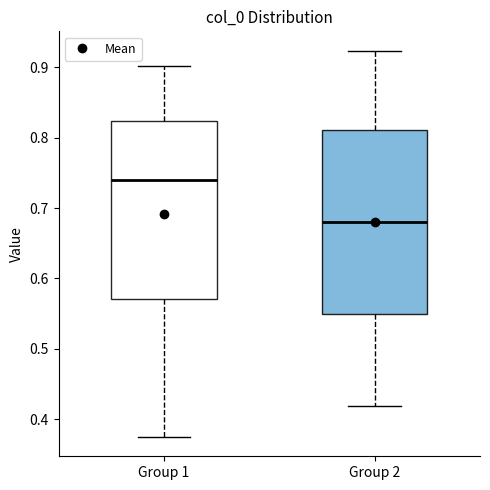

Where is the lower edge of the box for Group 2 on the y-axis? The values are not printed on the chart, so give them approximately, as read against the axis.

0.55